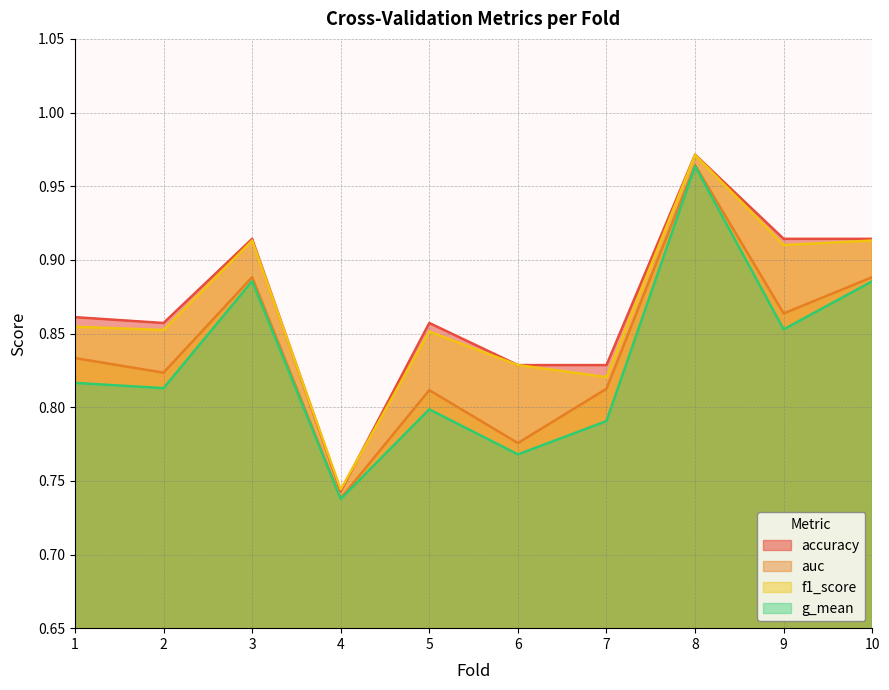

True or false: g_mean and f1_score cross at least once.

False